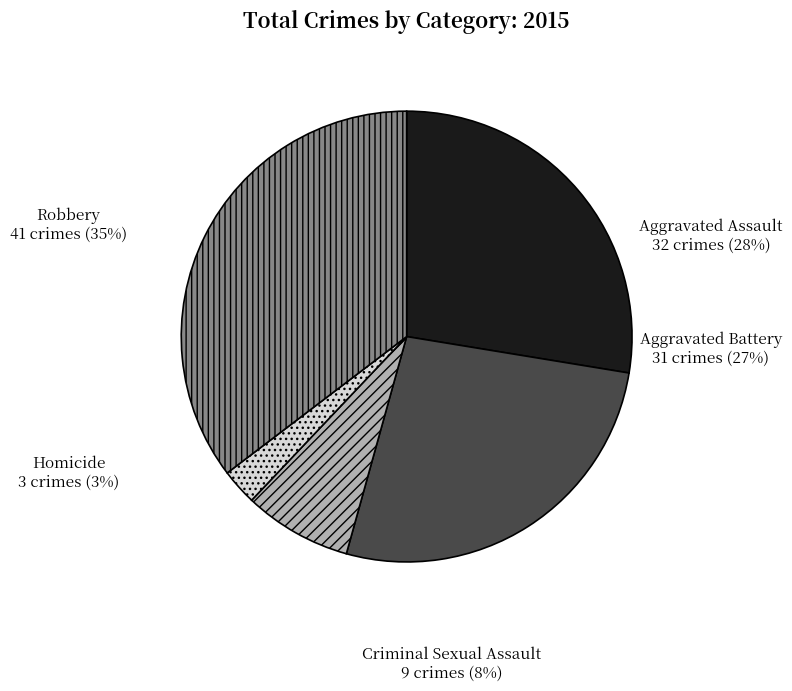

What is the ratio of the value at Aggravated Battery to the value at Criminal Sexual Assault?

3.4